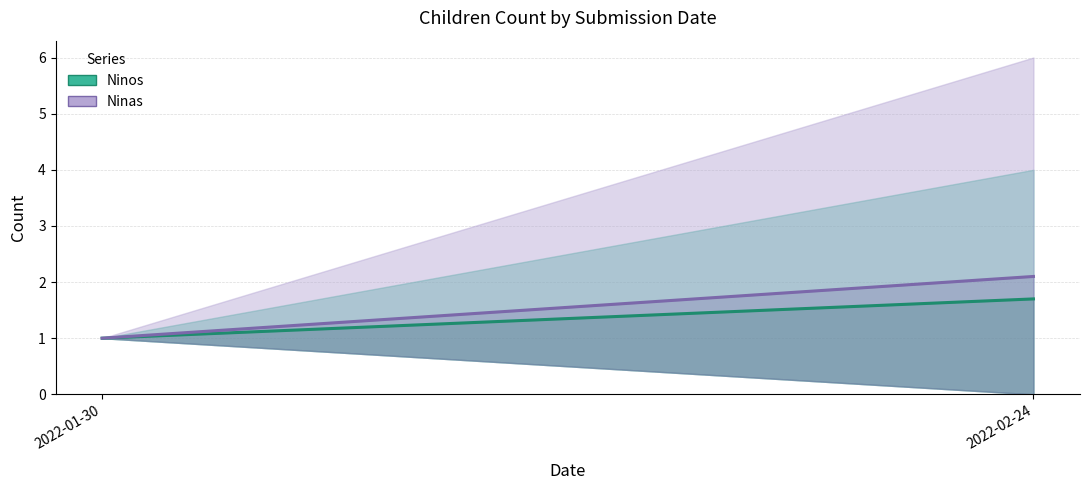

Reading left to right, list all the values displayed in this chart.

Ninos: 2022-01-30=1.0	2022-02-24=1.7
Ninas: 2022-01-30=1.0	2022-02-24=2.1